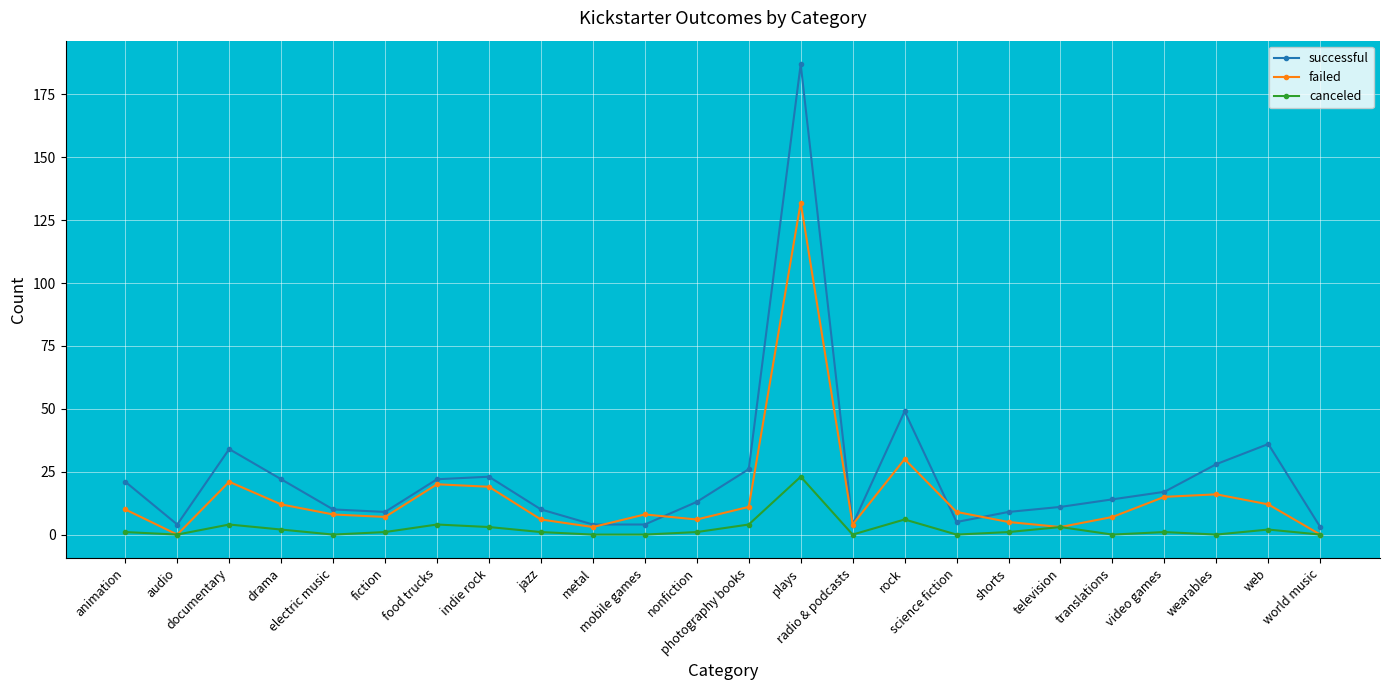

Does the chart have visible grid lines?

Yes